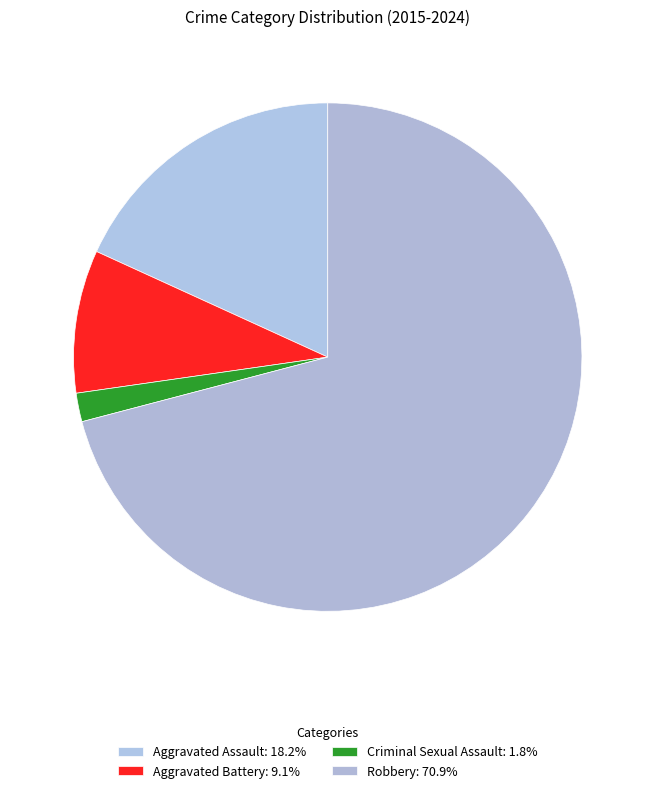

Count the number of slices in the pie.

4